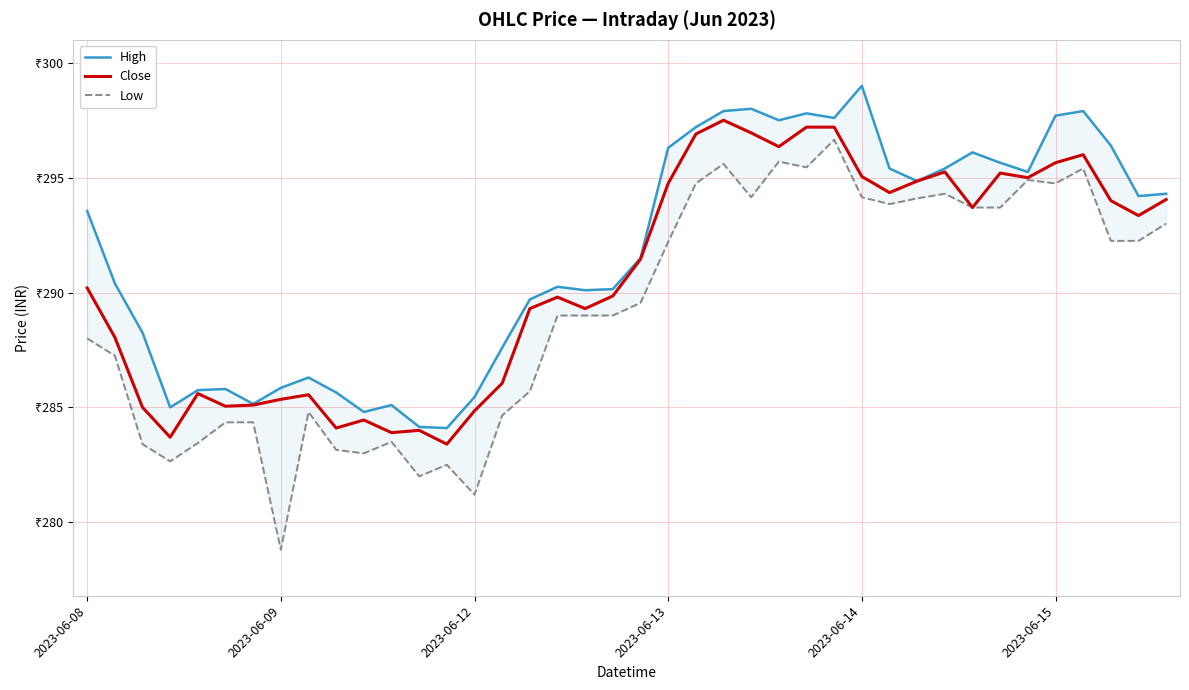

In High, how many points are higher than both neighbors (excluding endpoints)?

9